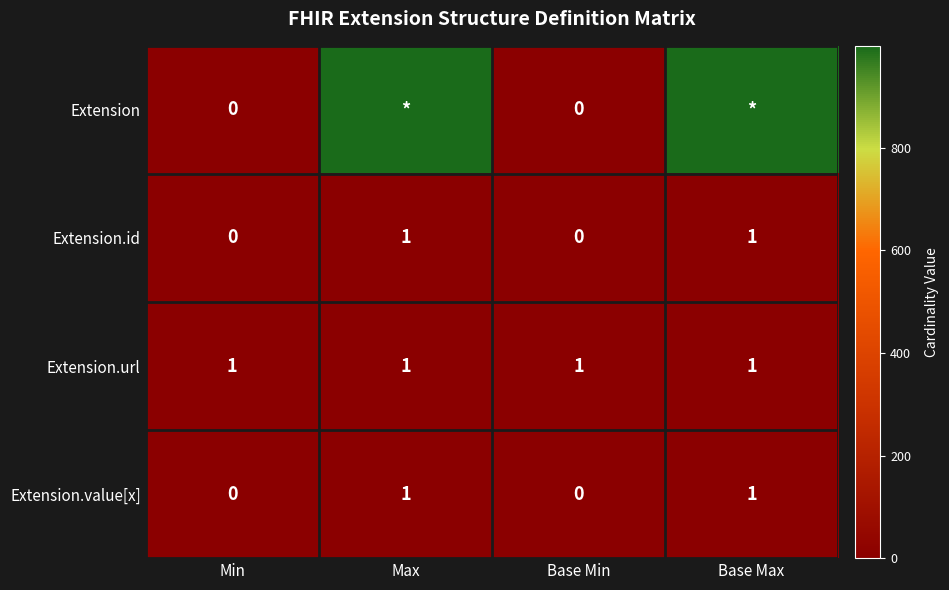

What is the difference between the Extension.value[x] values at Base Max and Min?

1